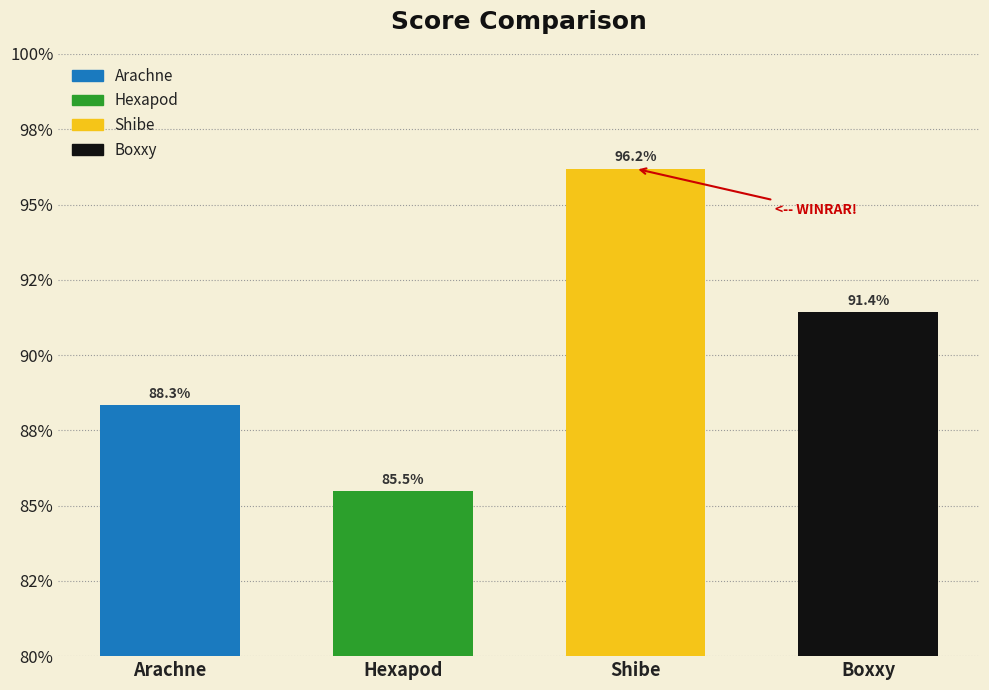

Between Boxxy and Hexapod, which is larger?

Boxxy